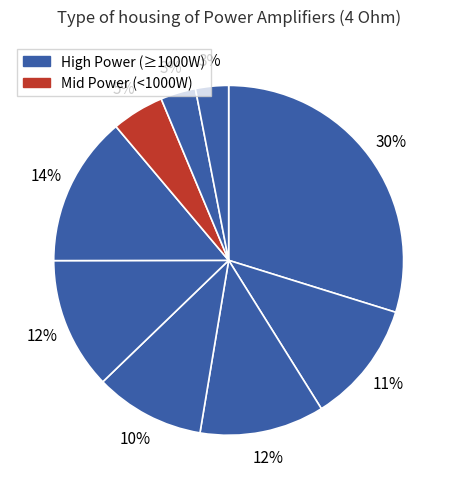

Which category has the biggest portion of the pie?

FP14000